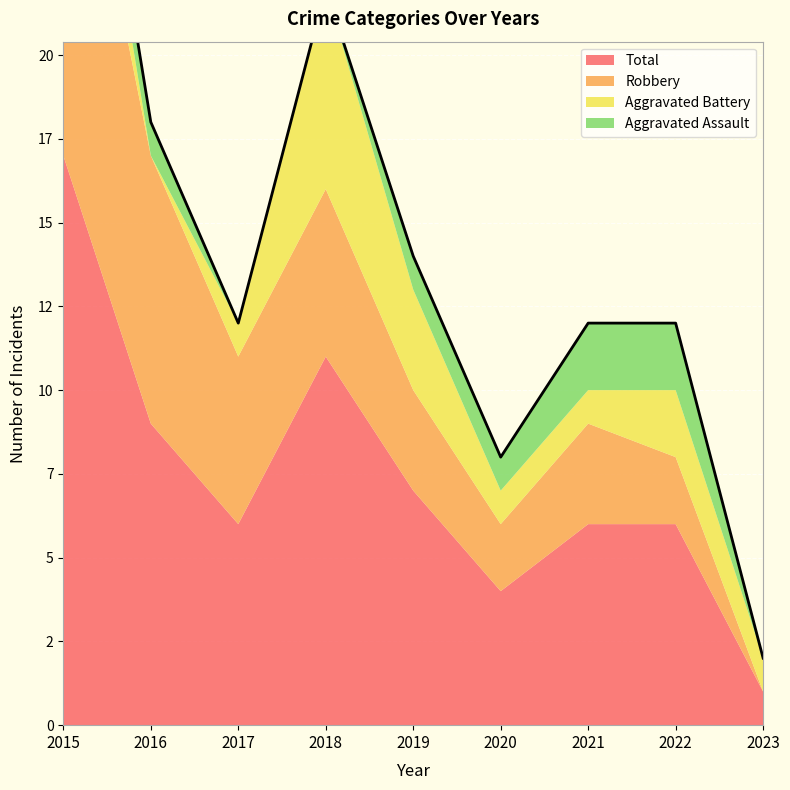

The value of Aggravated Battery at 2018 is 6. True or false?

True